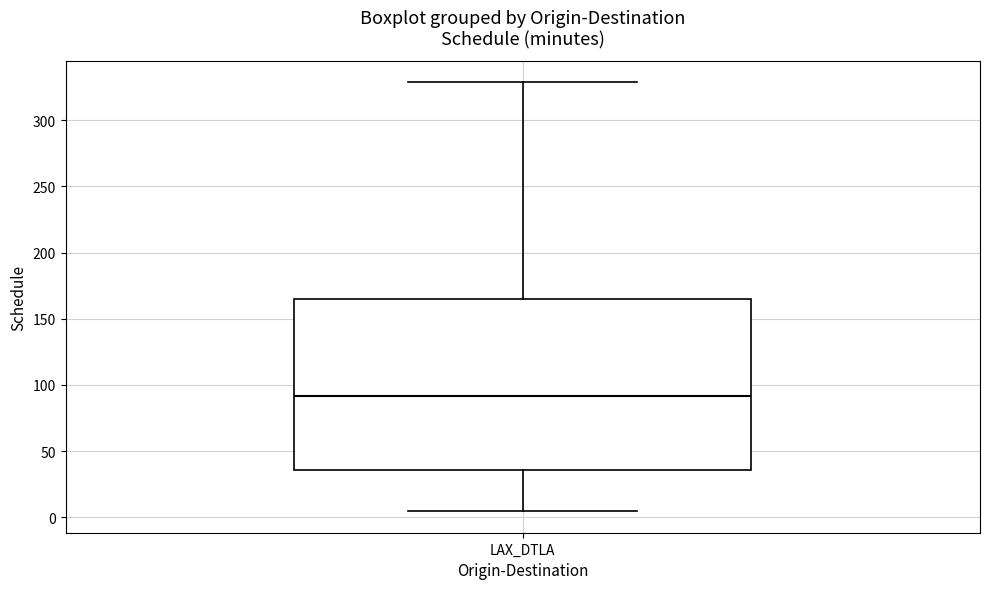

Where is the lower edge of the box for LAX_DTLA on the y-axis? The values are not printed on the chart, so give them approximately, as read against the axis.

35